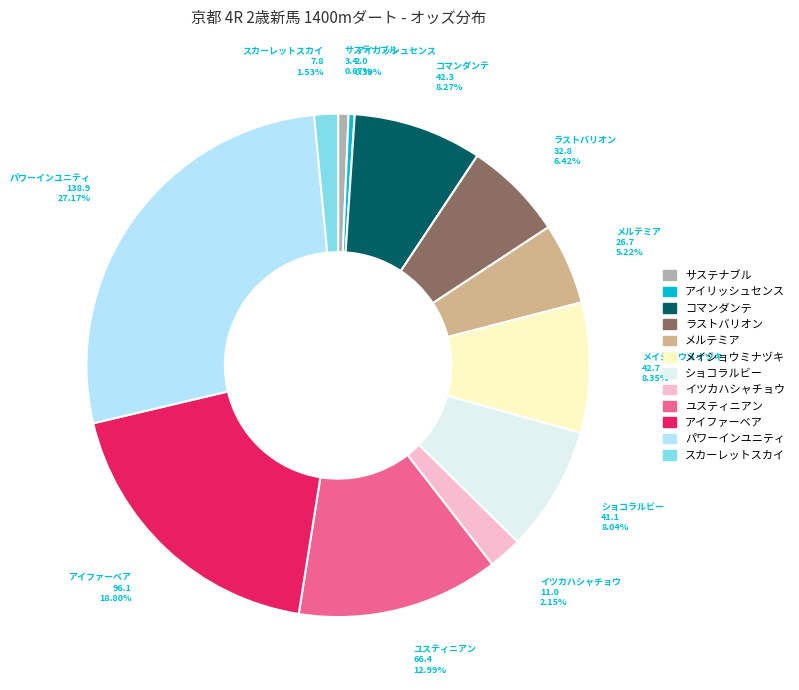

To the nearest percent, what portion does パワーインユニティ represent?

27%